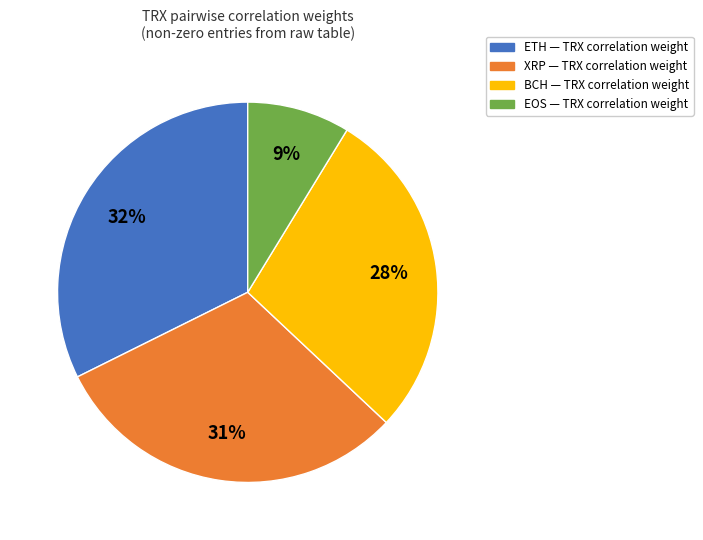

To the nearest percent, what is the average slice percentage?

25%